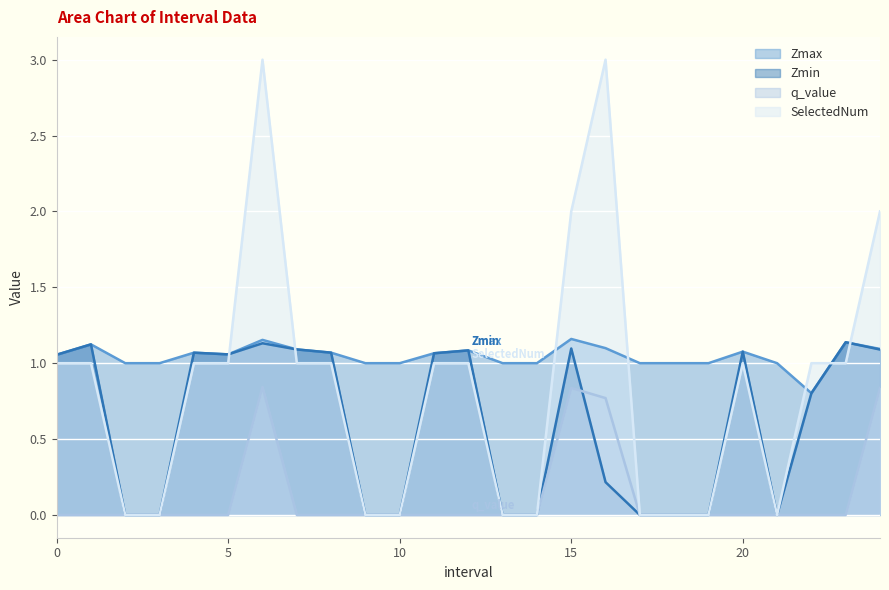

True or false: q_value and Zmax intersect in this chart.

False